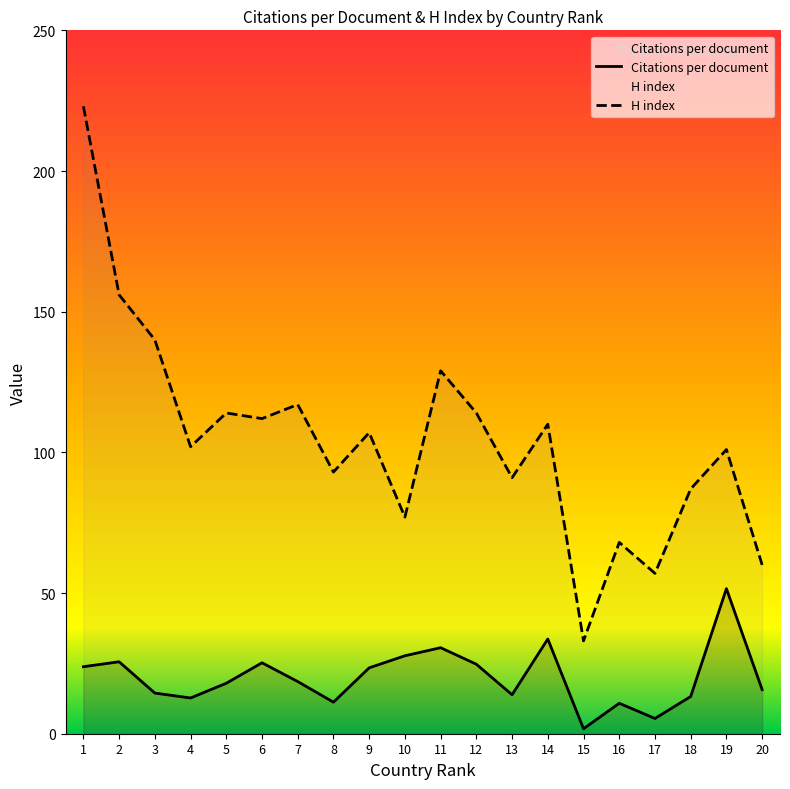

What is the total value across all series at 12?

138.7